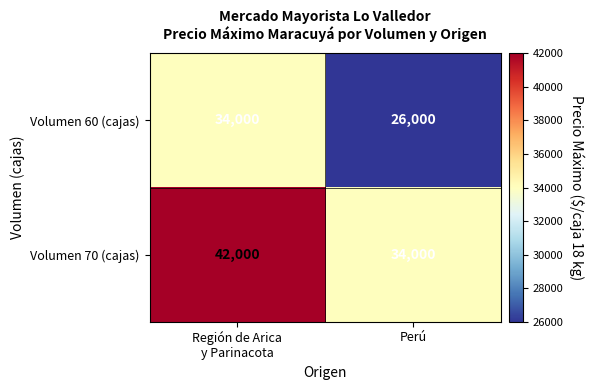

Reading left to right, extract all data points from this chart.

Volumen 60 (cajas): 34000	26000
Volumen 70 (cajas): 42000	34000